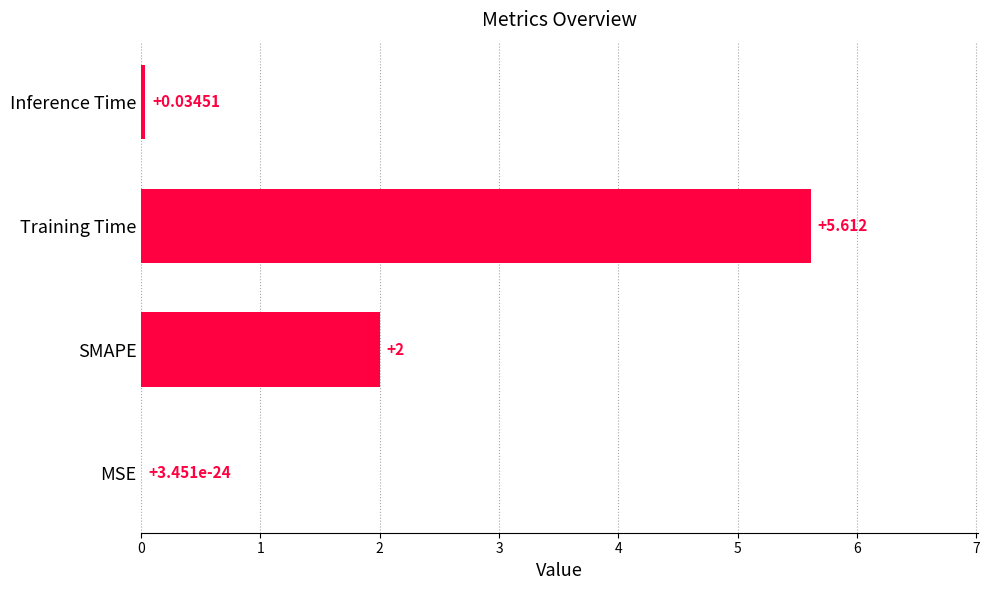

At which label is the value closest to 2?

SMAPE